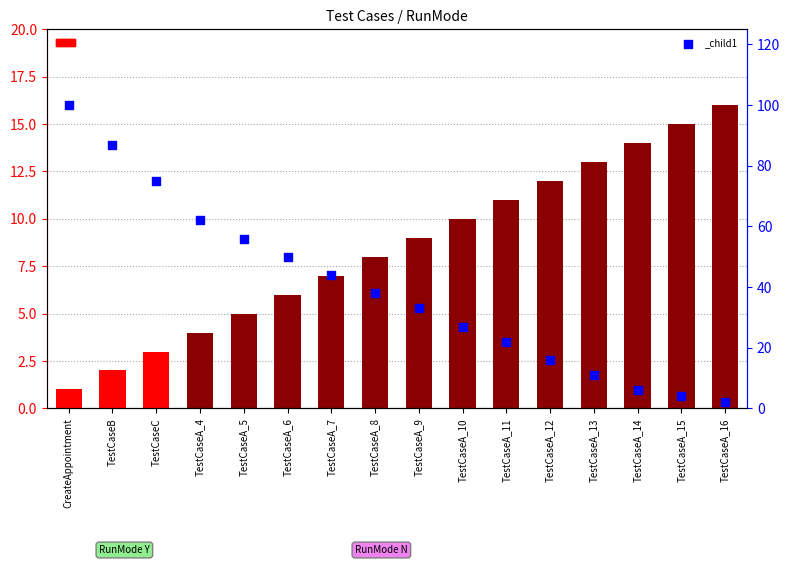

At which category is the sum across all series the highest?

CreateAppointment